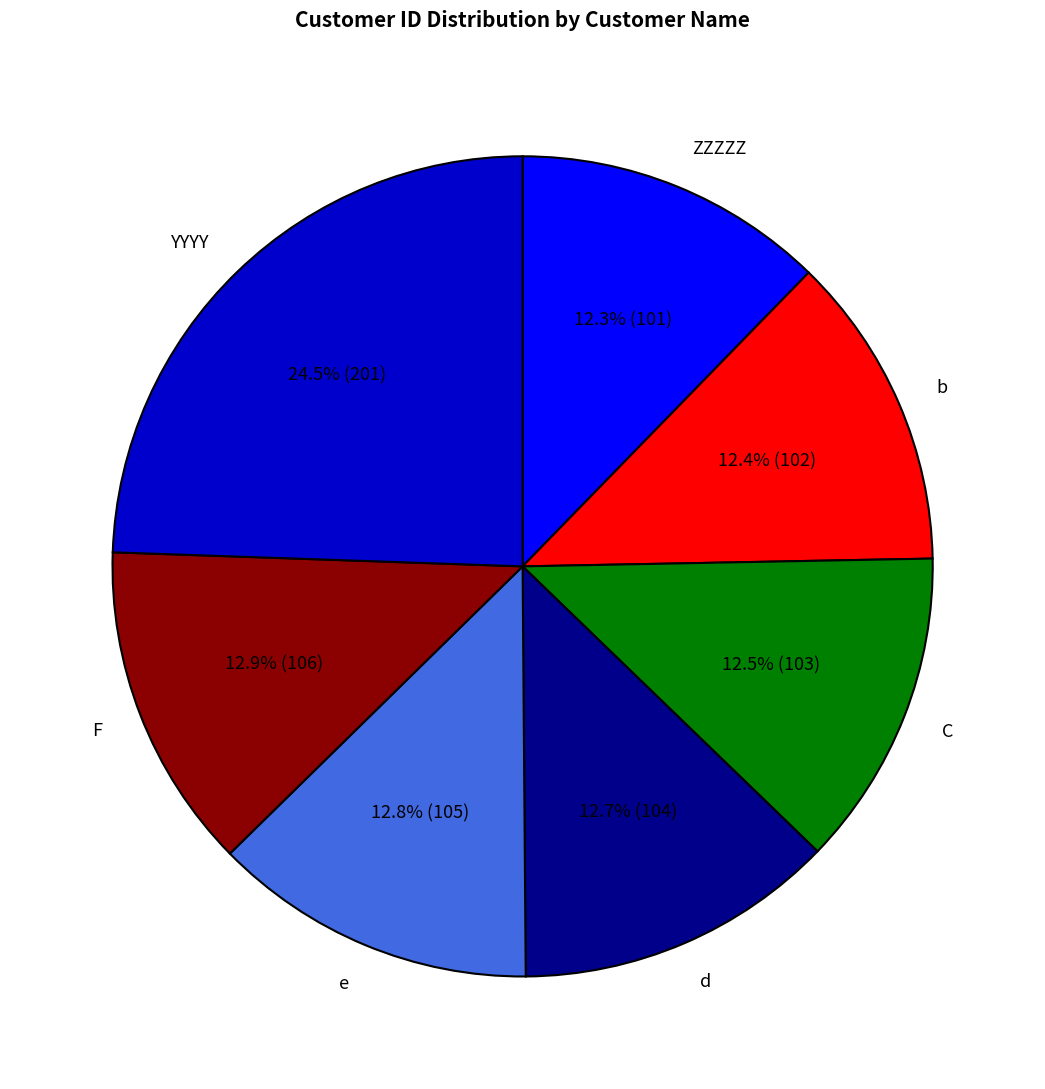

To the nearest percent, what is the combined percentage of d and ZZZZZ?

25%